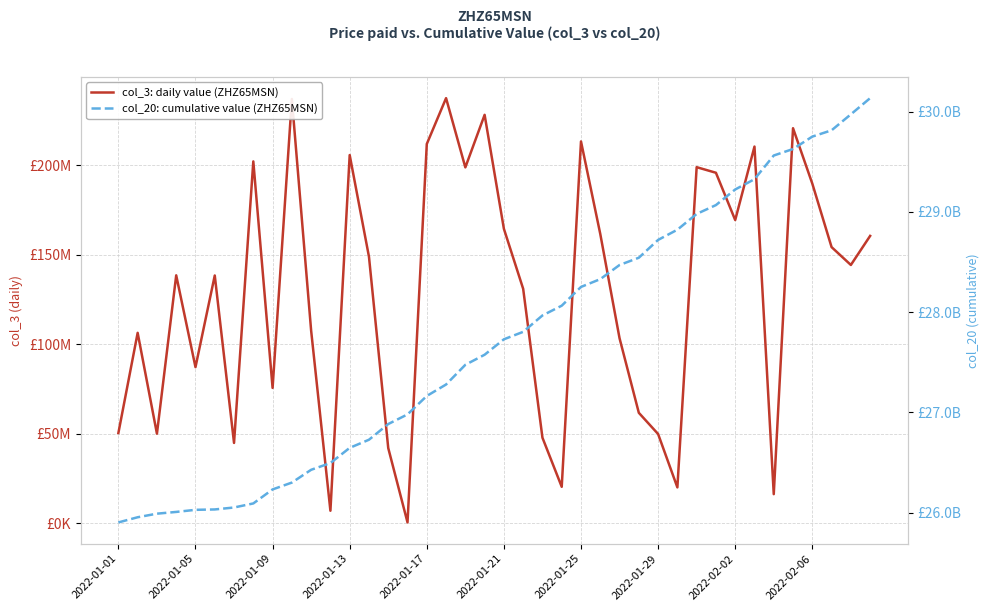

True or false: col_3: daily value (ZHZ65MSN) and col_20: cumulative value (ZHZ65MSN) intersect in this chart.

False